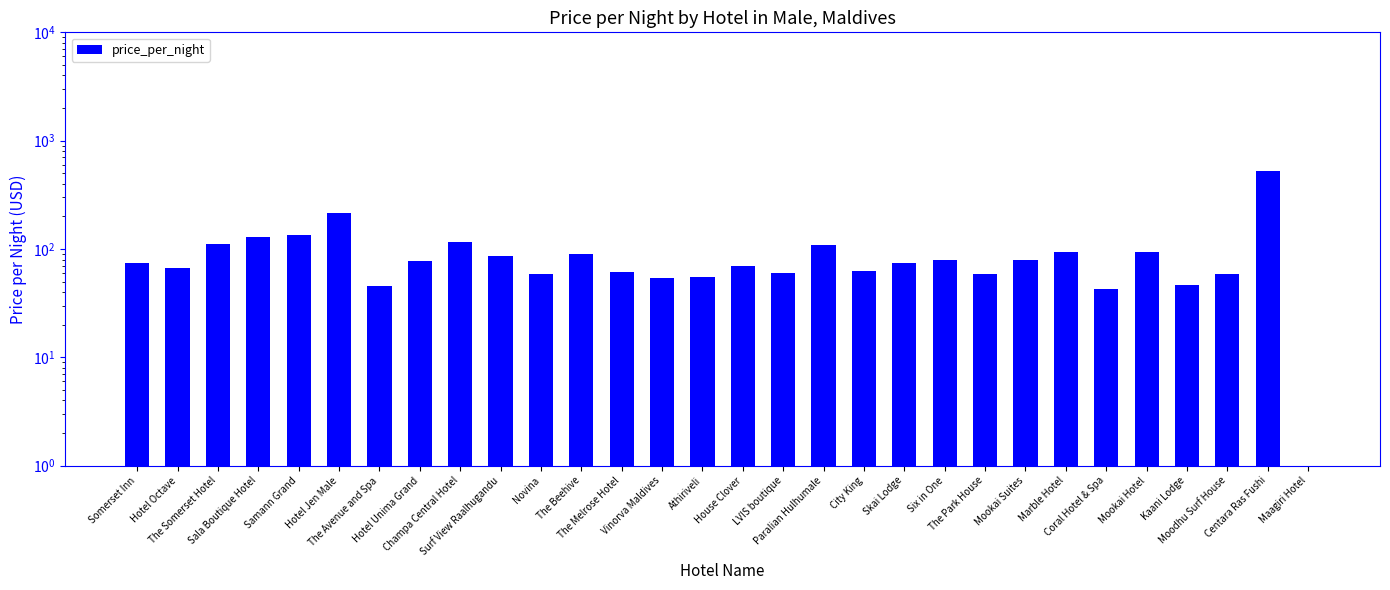

Reading left to right, transcribe all the data shown in this chart.

75.0	67.0	111.0	129.0	135.0	216.0	46.0	78.0	116.0	86.0	59.0	89.0	61.0	54.0	55.0	70.0	60.0	108.0	62.0	75.0	80.0	59.0	79.0	93.0	43.0	93.0	47.0	59.0	521.0	0.5